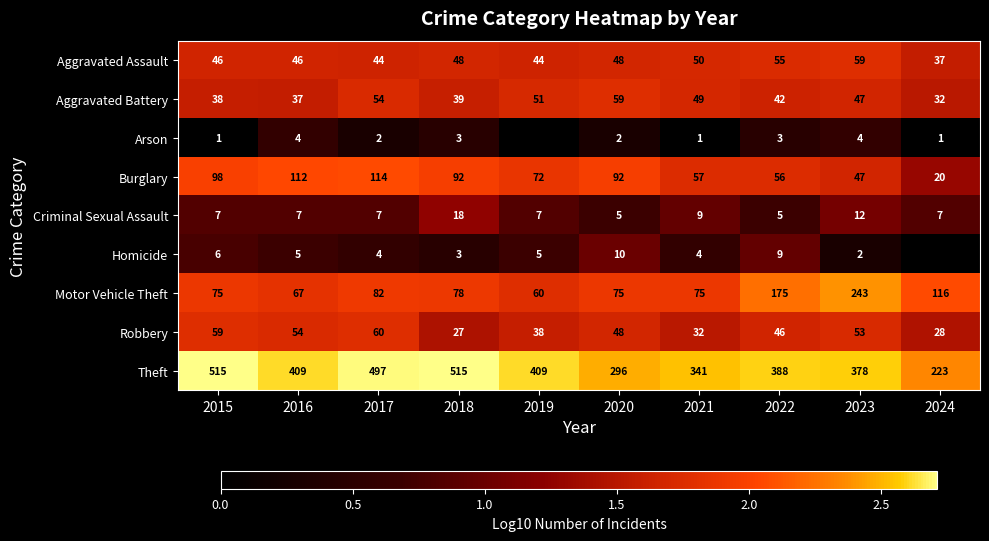

Is the value of Aggravated Assault at 2018 greater than the value of Aggravated Battery at 2015?

Yes